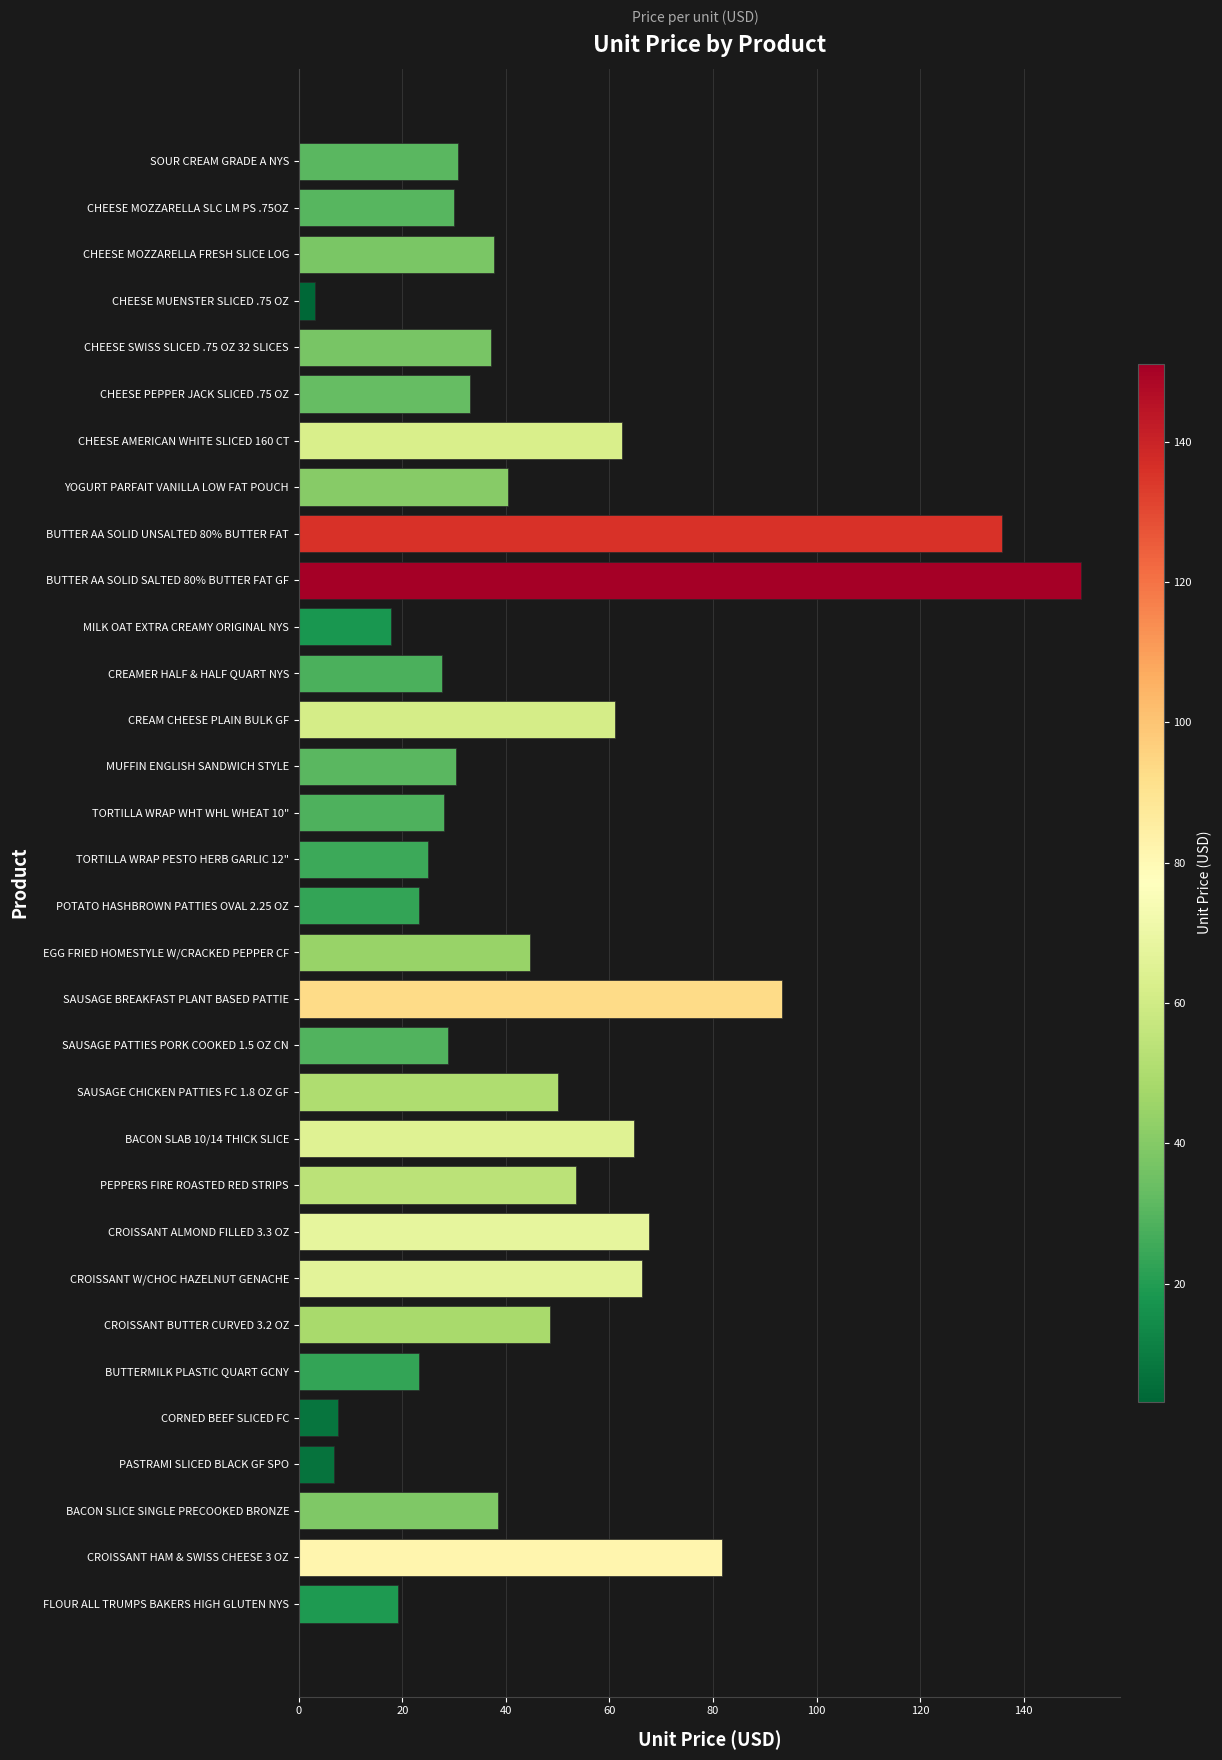

Approximately how many times larger is the value at CHEESE MOZZARELLA SLC LM PS .75OZ compared to SAUSAGE CHICKEN PATTIES FC 1.8 OZ GF?

0.6